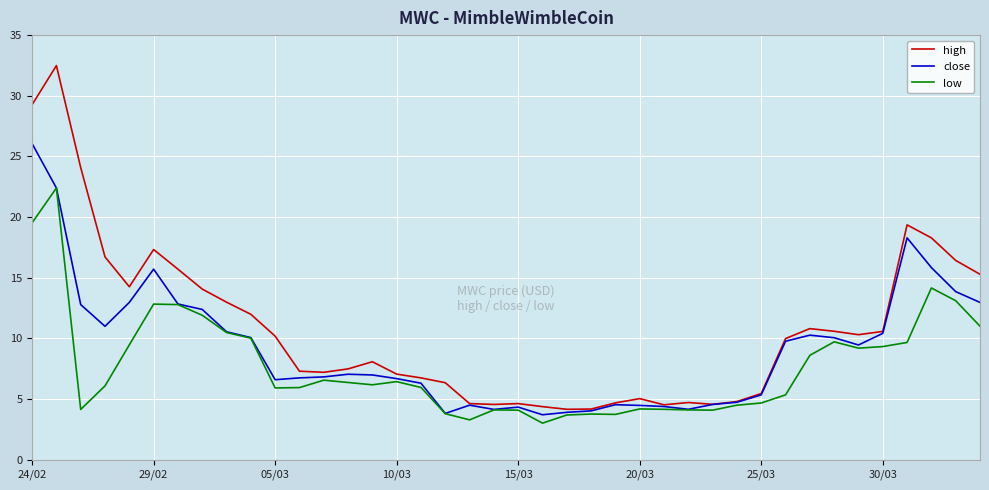

Which series has the widest spread of values?

high